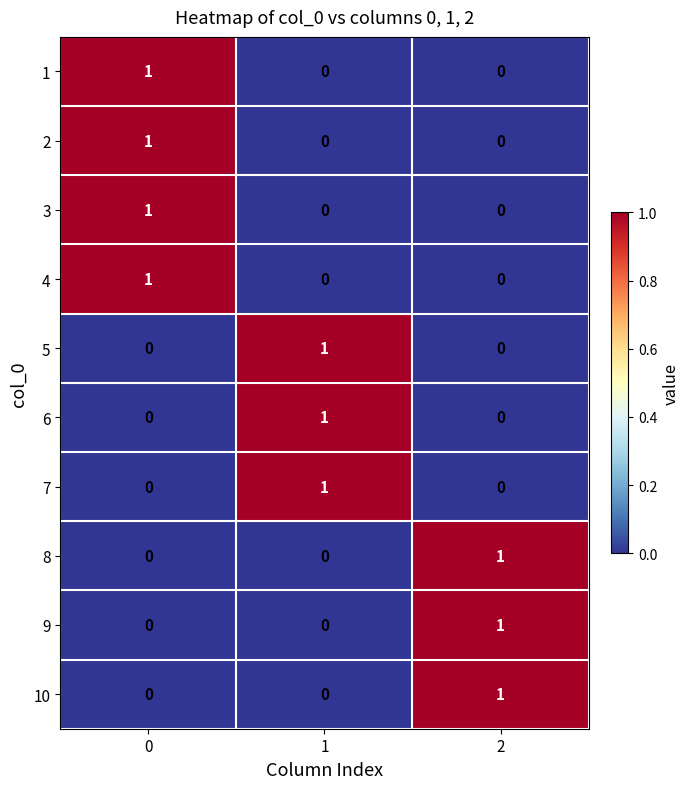

How many values in 8 are above zero?

1